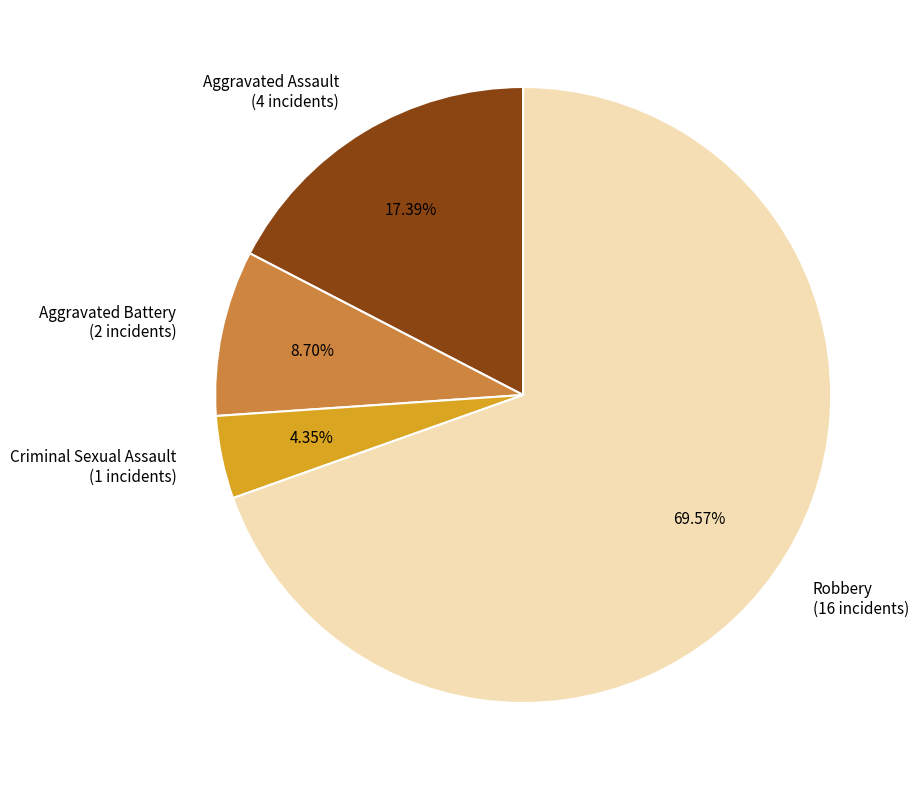

How many segments does this pie chart have?

4